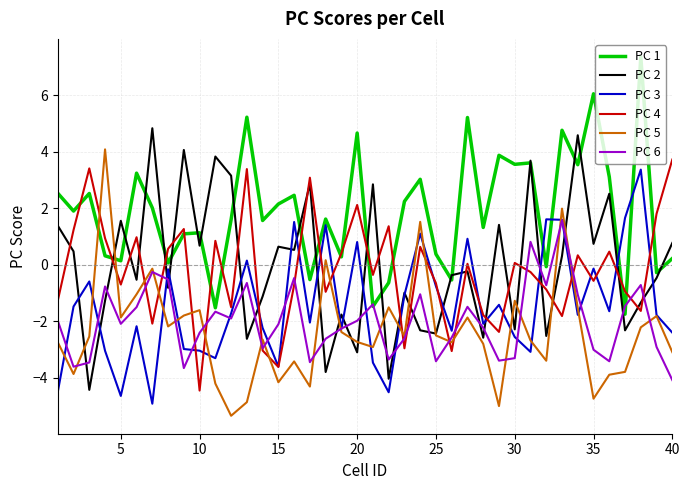

Which series has the largest total across all categories?

PC 1